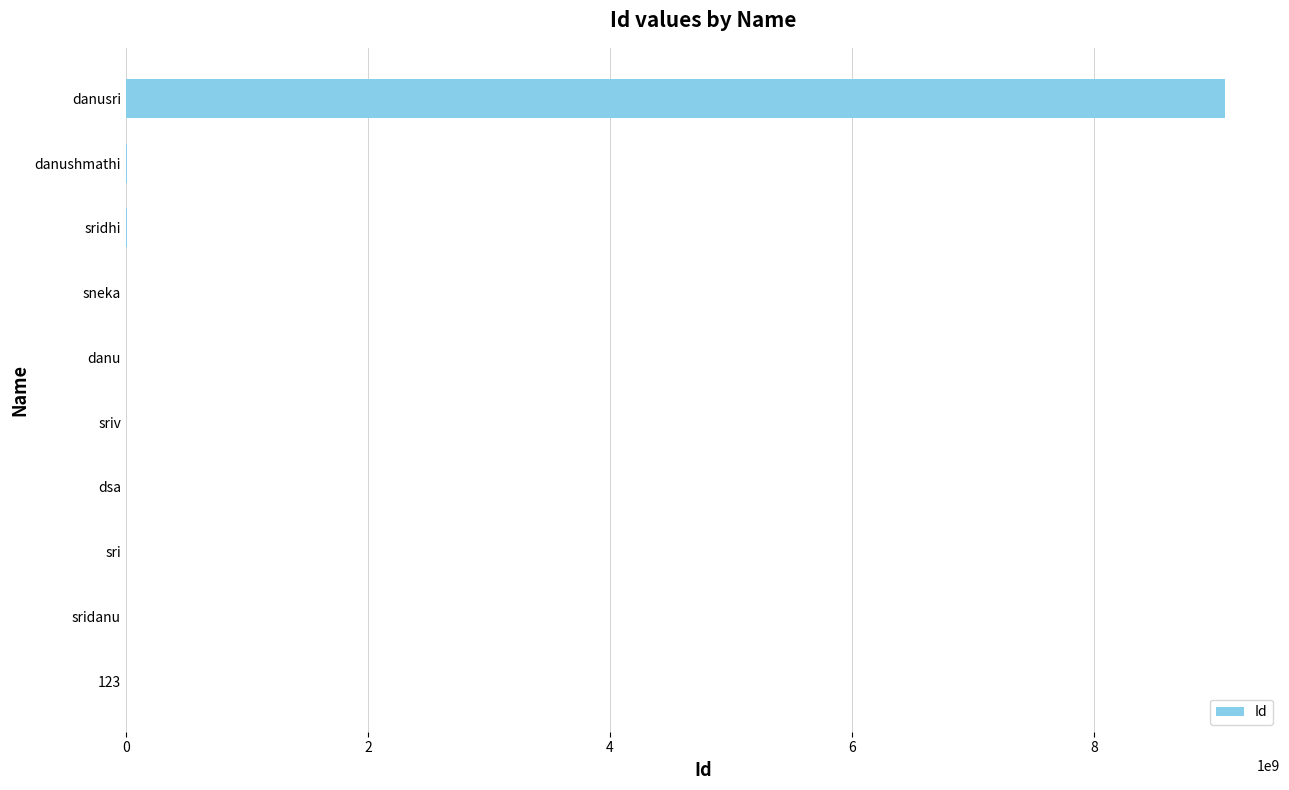

Which label corresponds to the largest value in the chart?

danusri